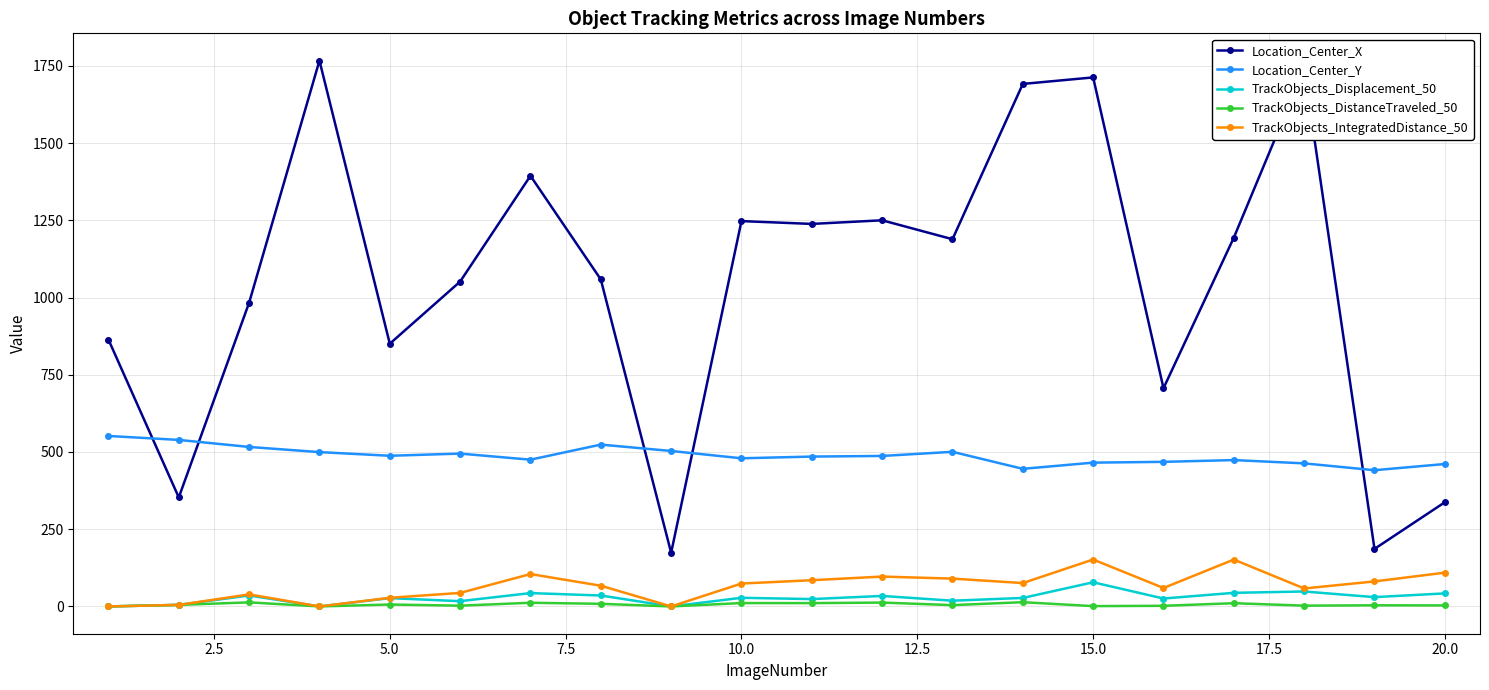

What is the average value of the TrackObjects_DistanceTraveled_50 series?

6.1